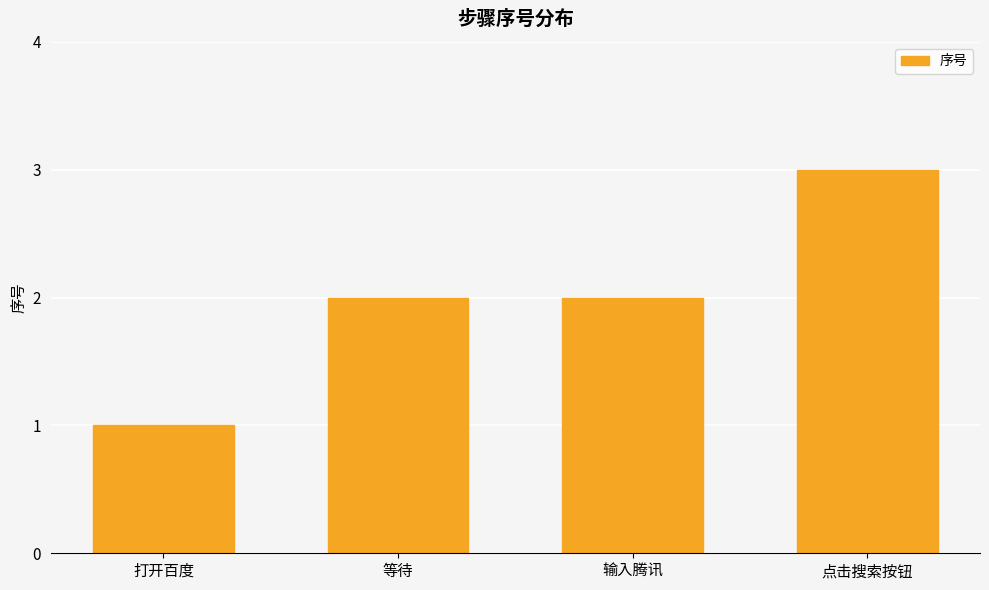

What is the greatest value displayed?

3